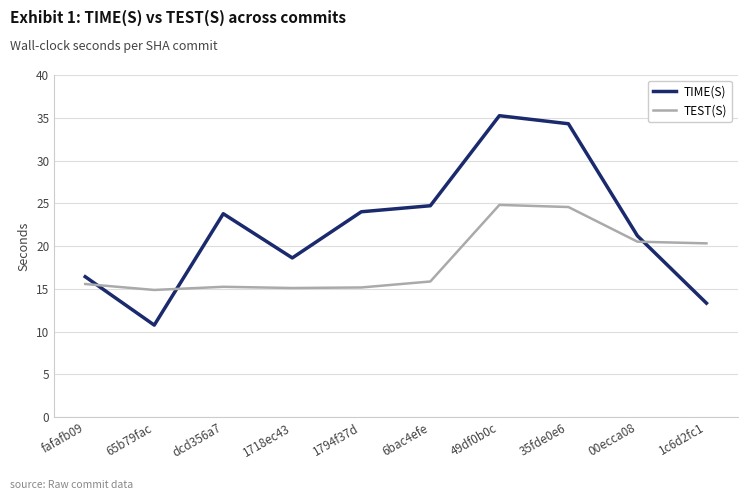

What is the difference between the TIME(S) values at 1794f37d and 49df0b0c?

11.2